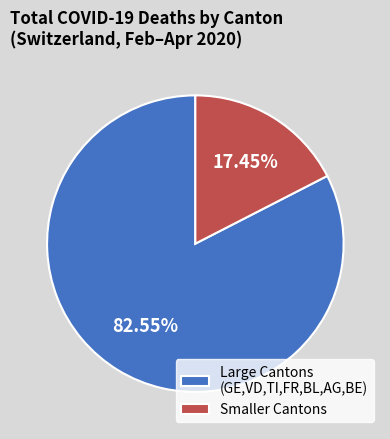

Rank the categories by value from highest to lowest.

Large Cantons (GE,VD,TI,FR,BL,AG,BE), Smaller Cantons